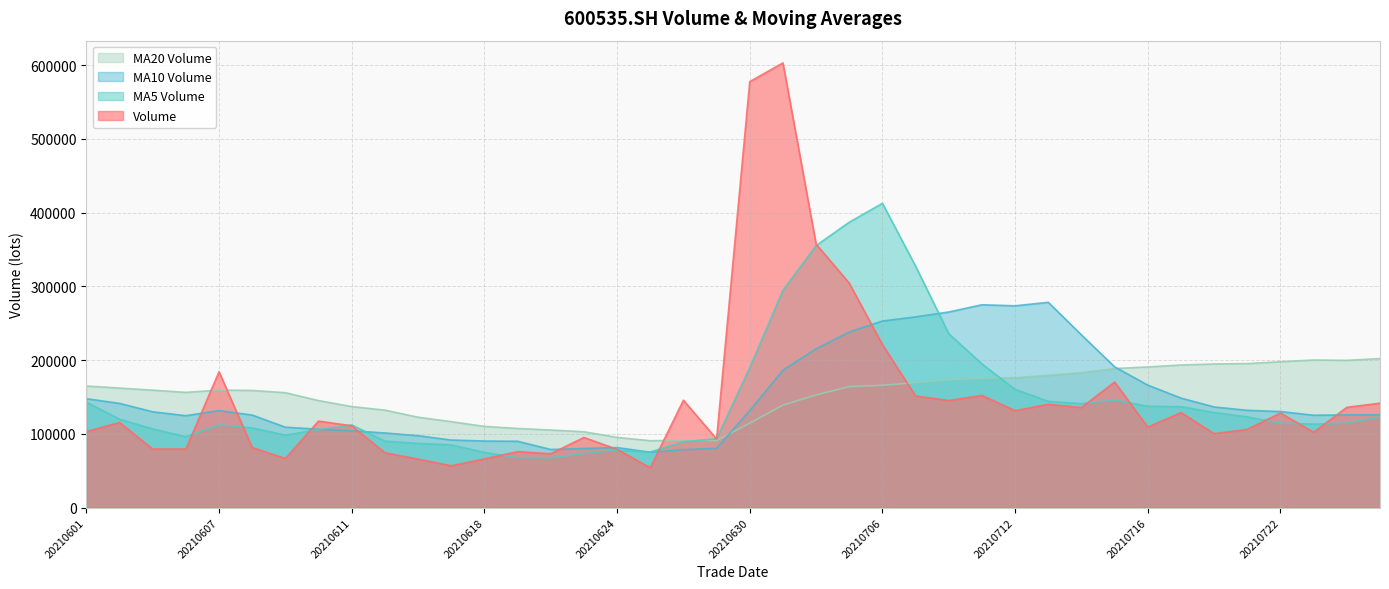

The ma_v_10 series shows 121161.9 at 20210702. True or false?

False